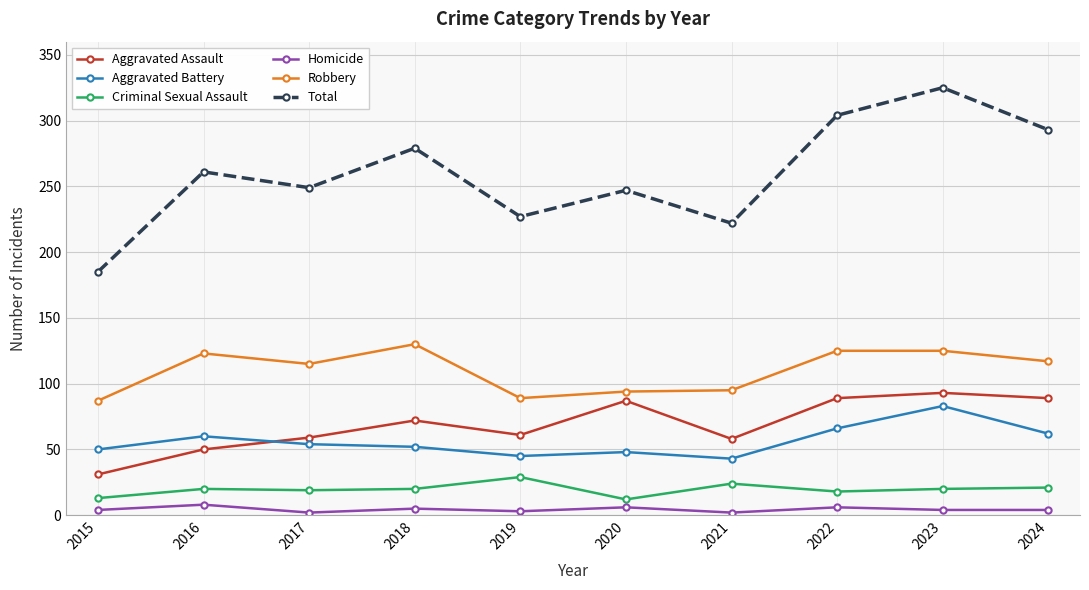

True or false: Criminal Sexual Assault has more than 1 points higher than both neighbors.

True